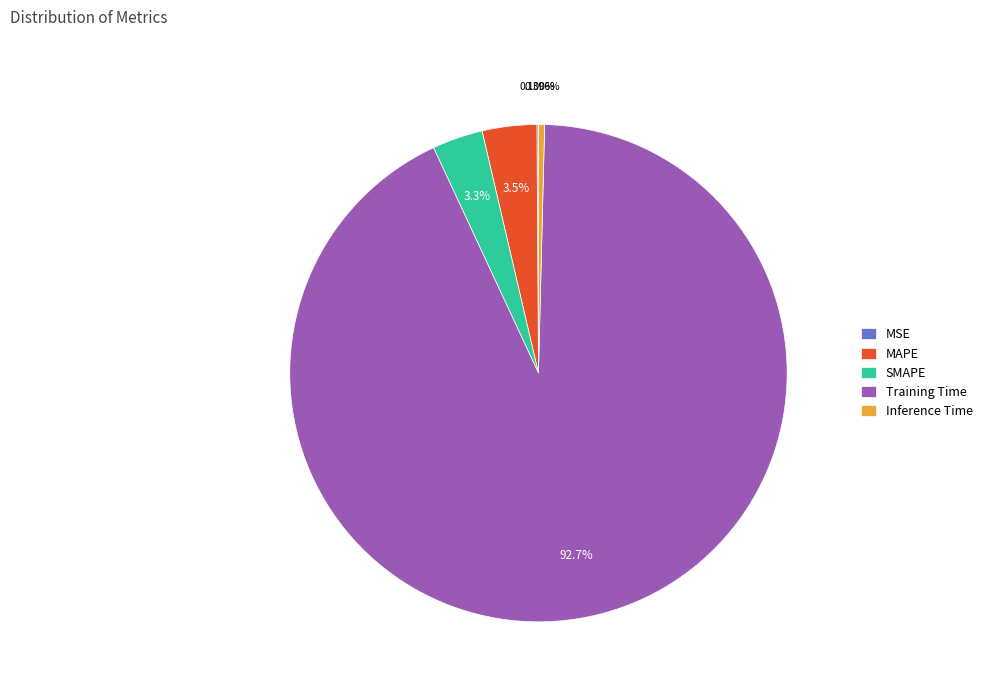

What is the largest slice in the pie chart?

Training Time